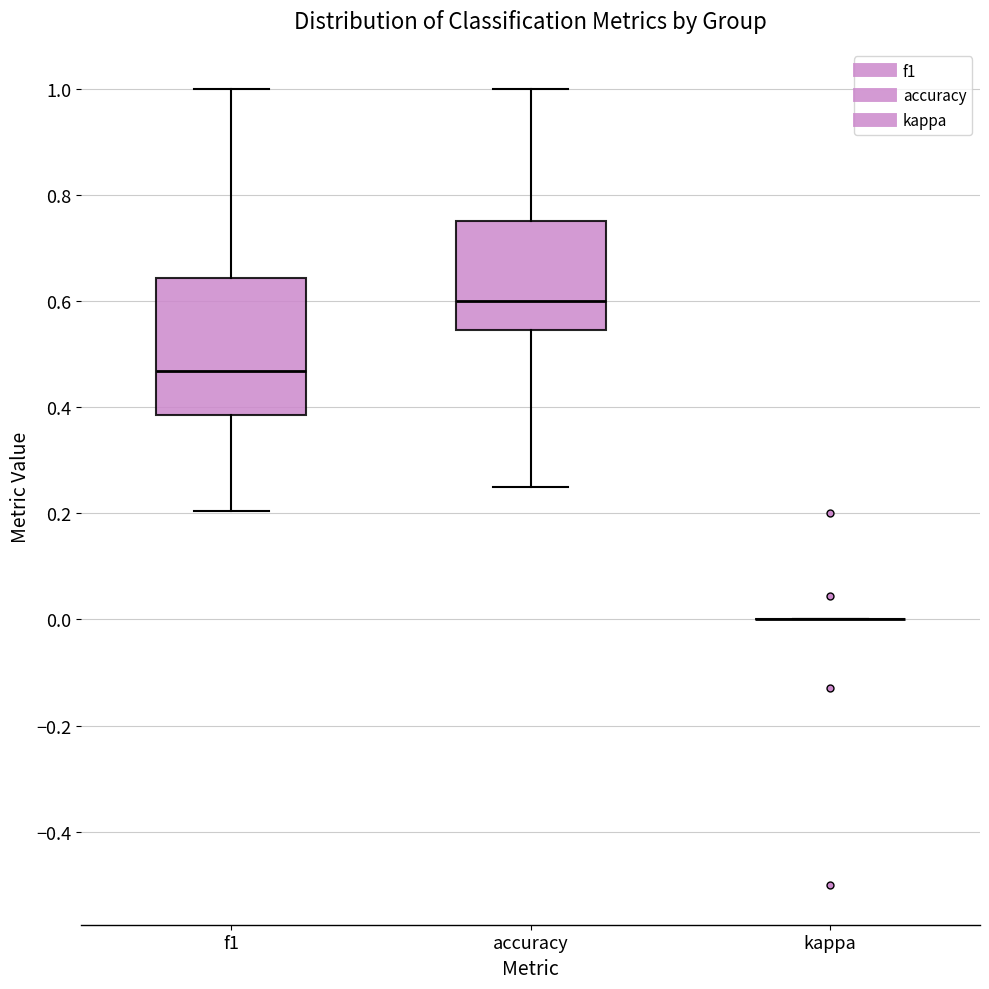

Reading left to right, transcribe this box plot: for each box, give where its median line is, the range the box spans, and where its two whiskers end, as read against the y-axis. The values are not printed on the chart, so give them approximately, as read against the axis.

f1: median 0.46, box 0.38 to 0.64, whiskers 0.20 to 1.00
accuracy: median 0.60, box 0.54 to 0.76, whiskers 0.26 to 1.00
kappa: box collapsed to a line at 0.00, whiskers 0.00 to 0.00